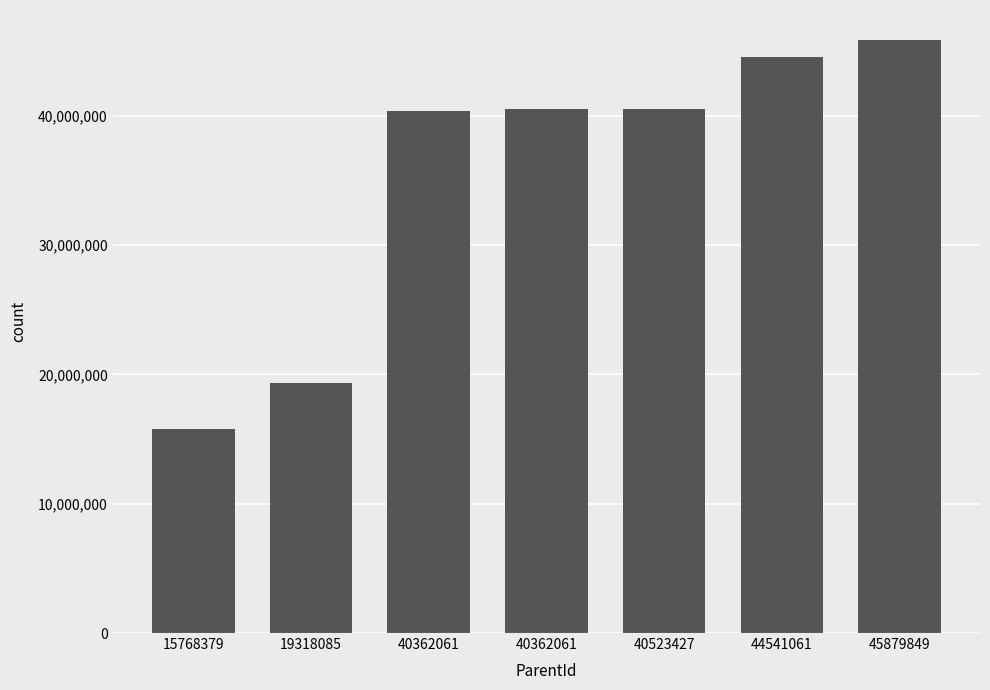

Rank the categories by value from highest to lowest.

45879849, 44541061, 40523427, 40362061, 40362061, 19318085, 15768379